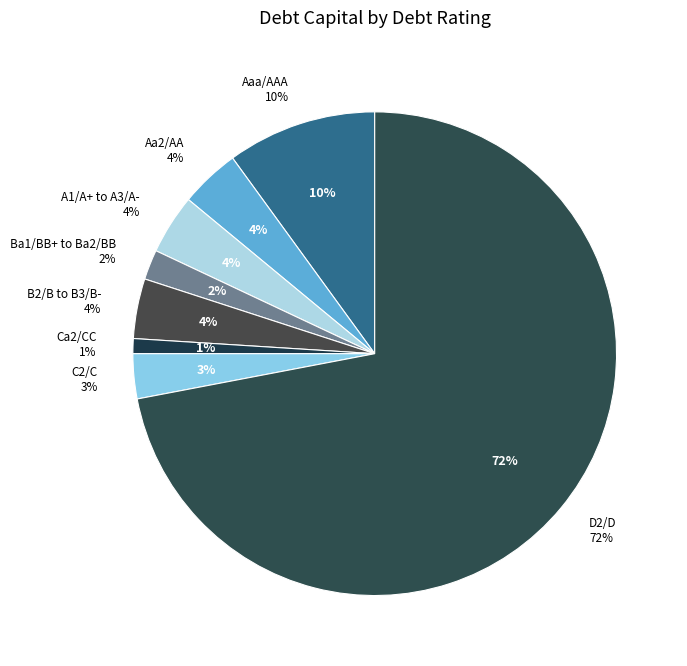

Combined, do B3/B- and D2/D account for over 50%?

Yes